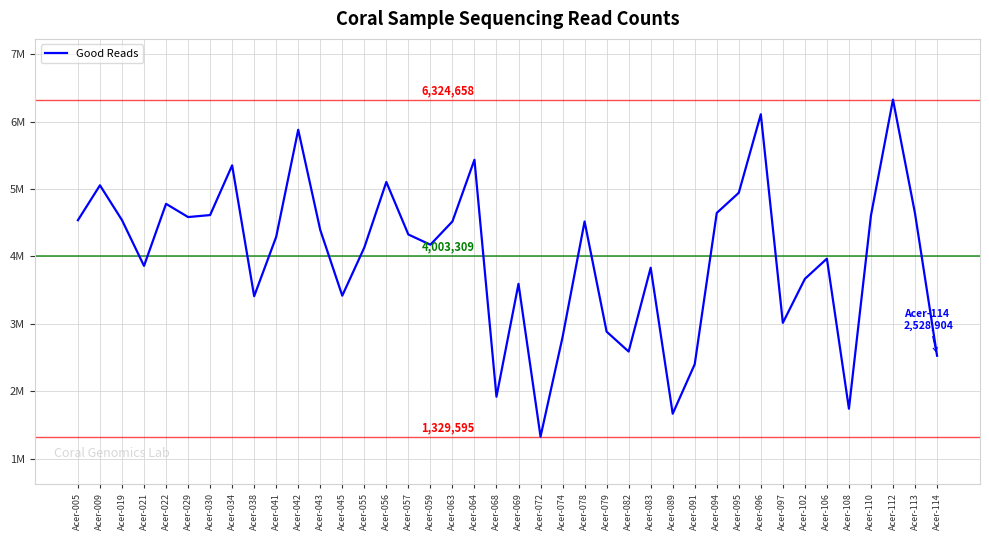

Does the chart display data point markers on the line(s)?

No